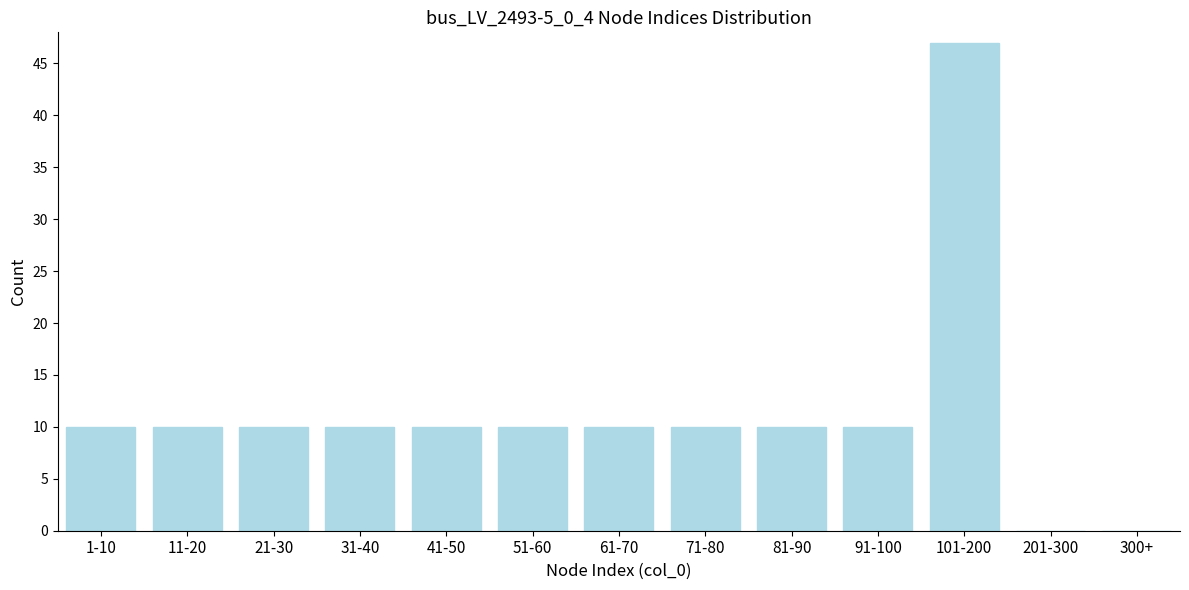

Reading left to right, transcribe all the data shown in this chart.

1-10=10	11-20=10	21-30=10	31-40=10	41-50=10	51-60=10	61-70=10	71-80=10	81-90=10	91-100=10	101-200=47	201-300=0	300+=0